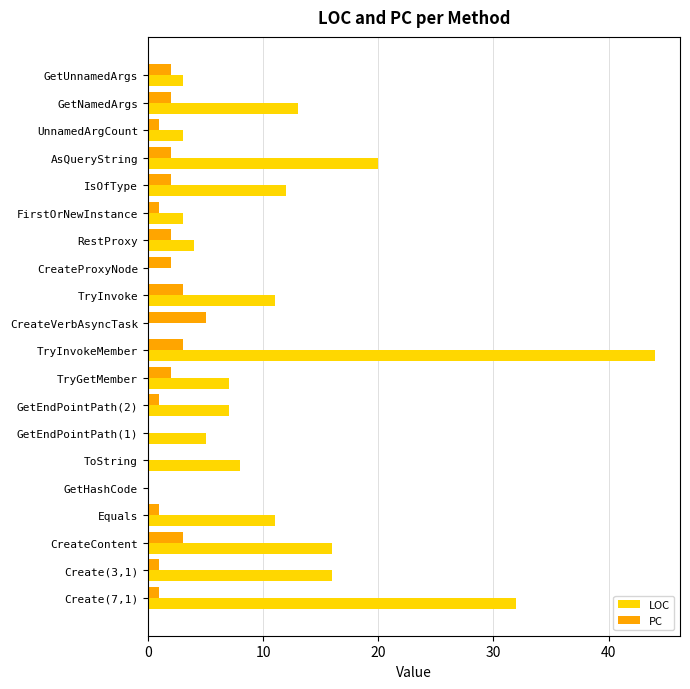

At which label is LOC closest to 22?

AsQueryString